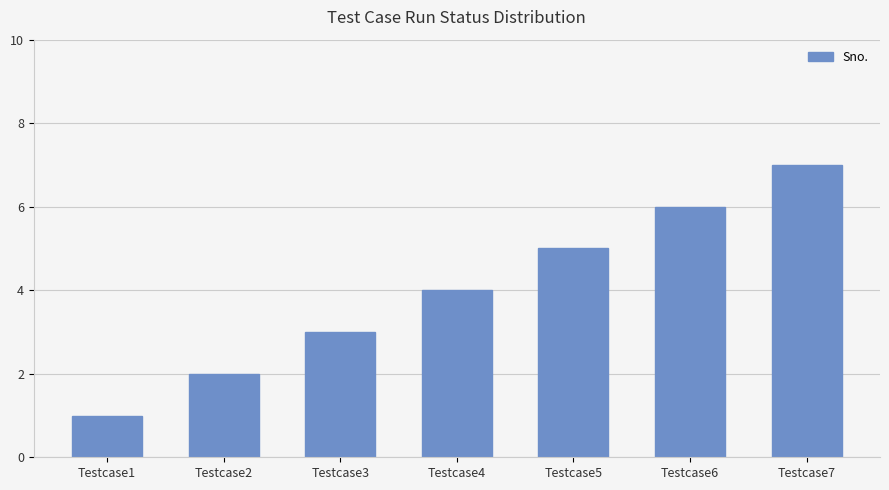

Rank the categories by value from highest to lowest.

Testcase7, Testcase6, Testcase5, Testcase4, Testcase3, Testcase2, Testcase1